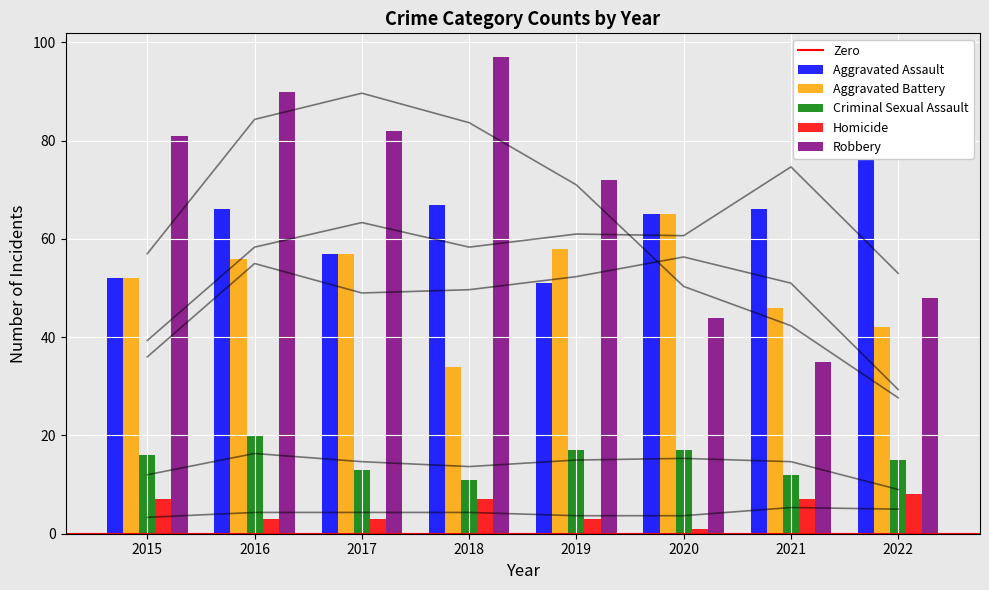

How many data points in Homicide are above 7?

1